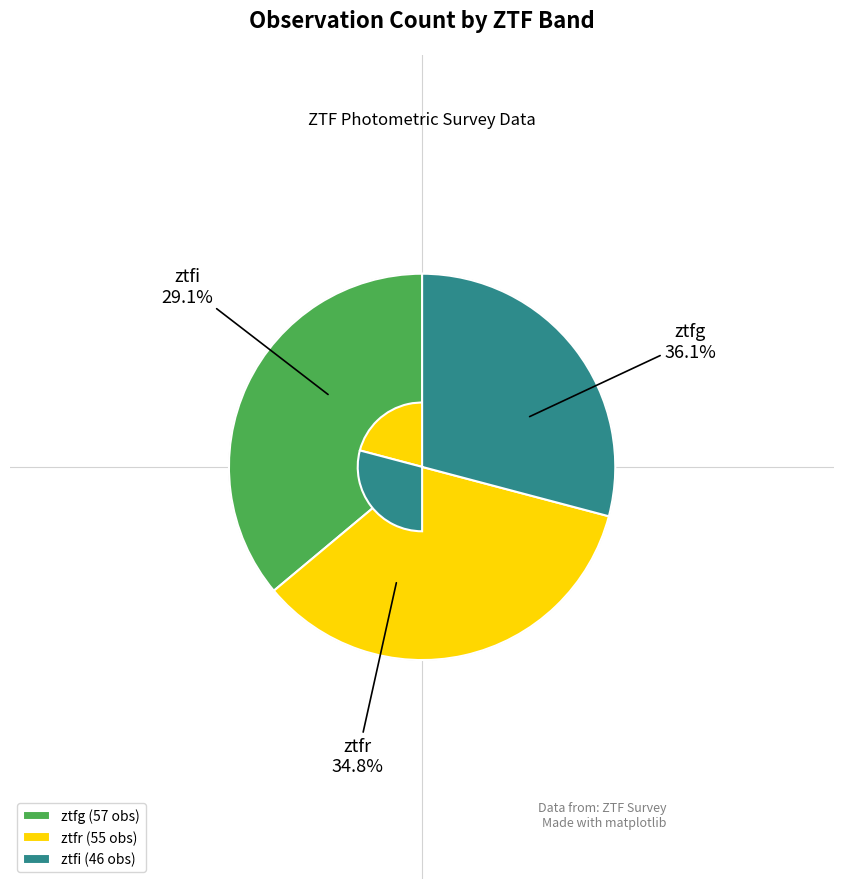

To the nearest percent, what is the average slice percentage?

33%